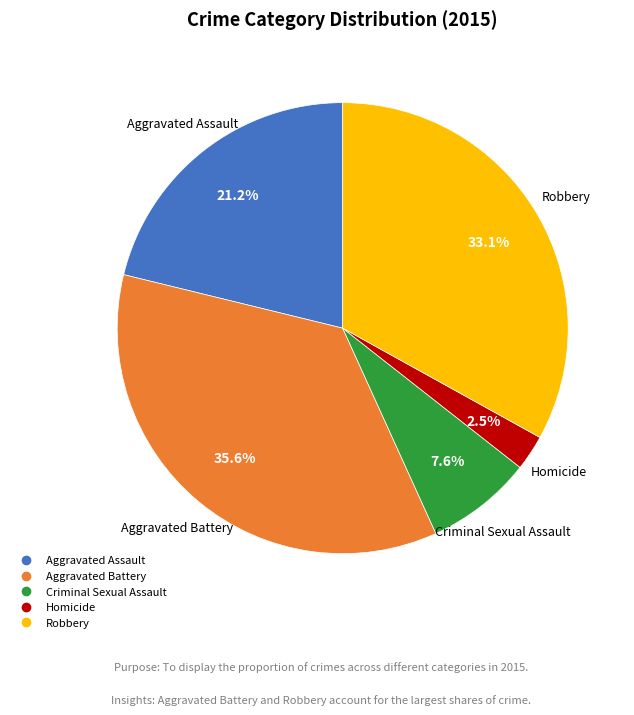

Count the number of slices in the pie.

5